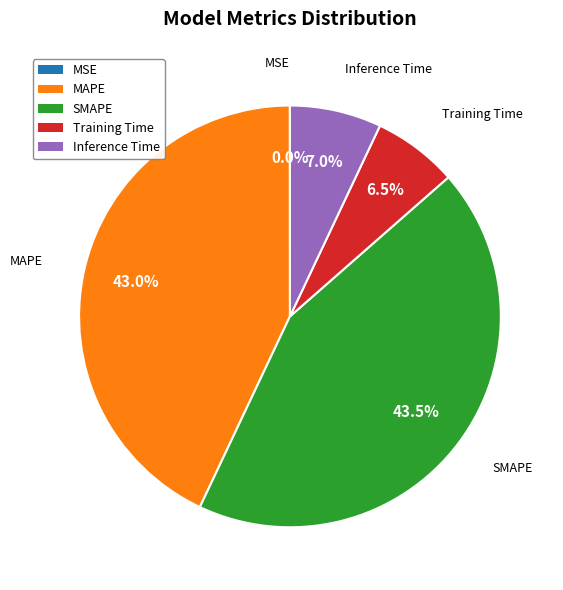

Does Inference Time represent more than half of the total?

No